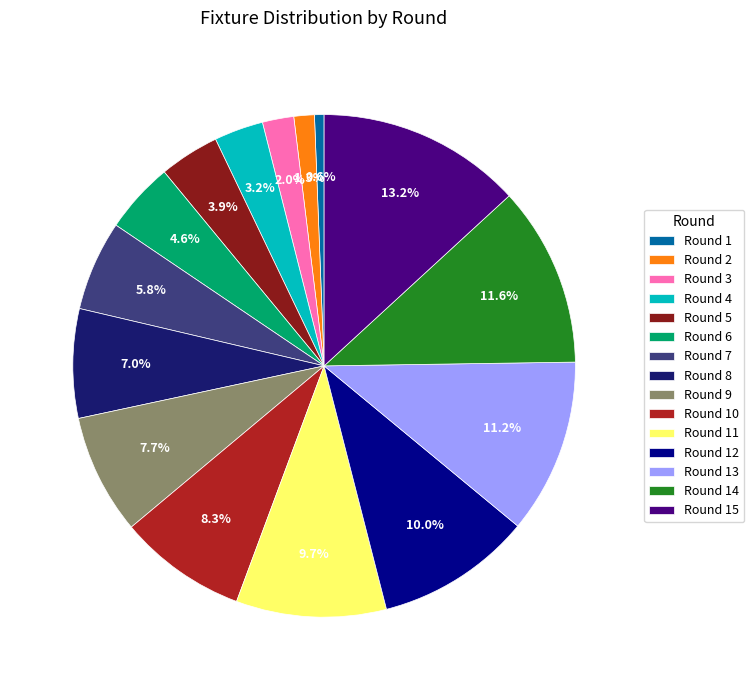

What is the largest slice in the pie chart?

Round 15